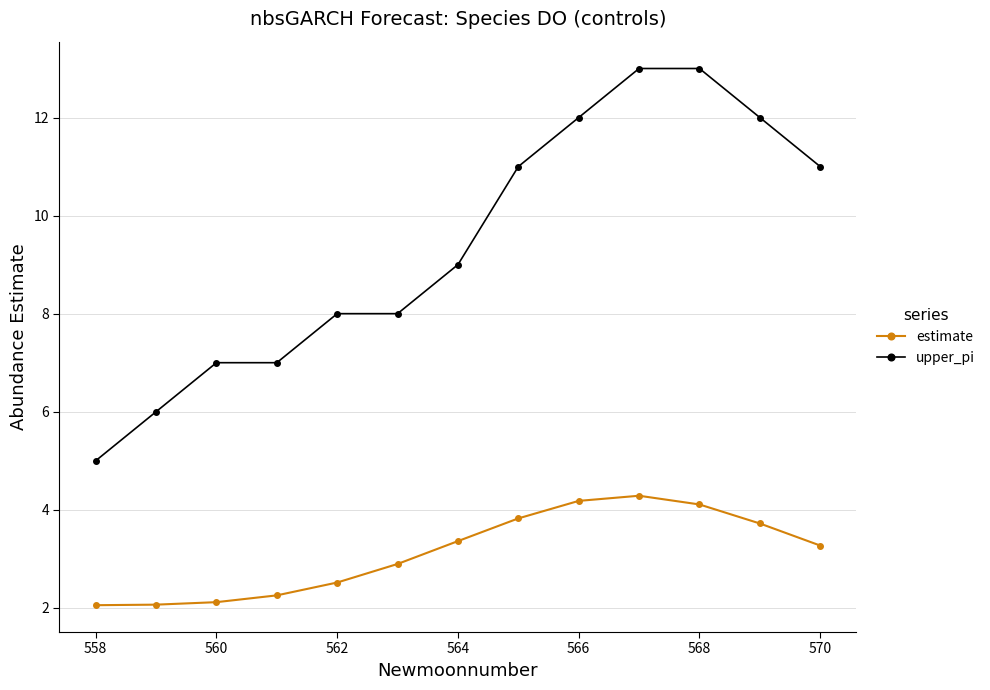

Rank the series by their average value, from highest to lowest.

upper_pi, estimate